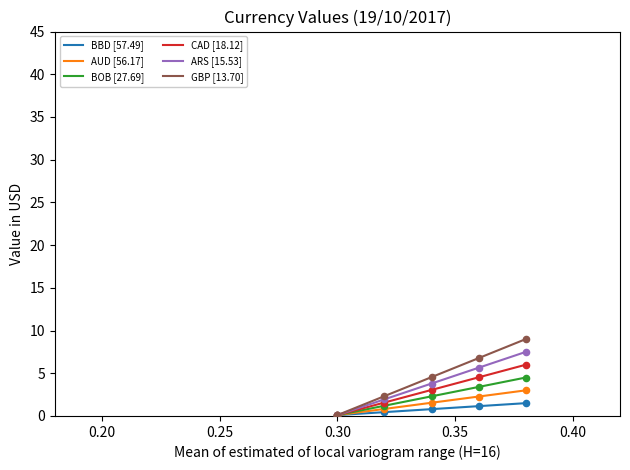

Which series has the widest spread of values?

GBP [13.70]